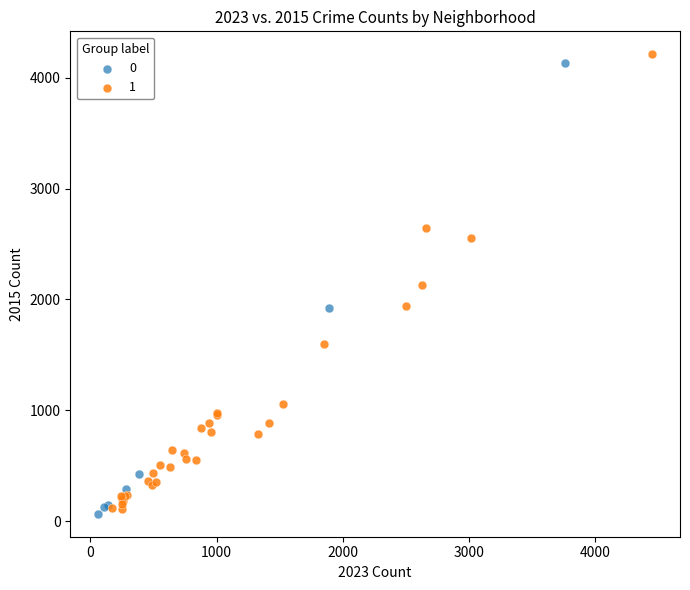

What are all the series names shown in the legend?

0, 1